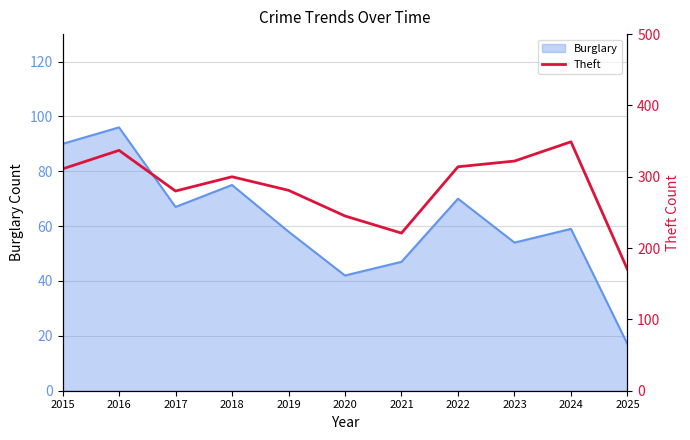

Does the chart have visible grid lines?

Yes